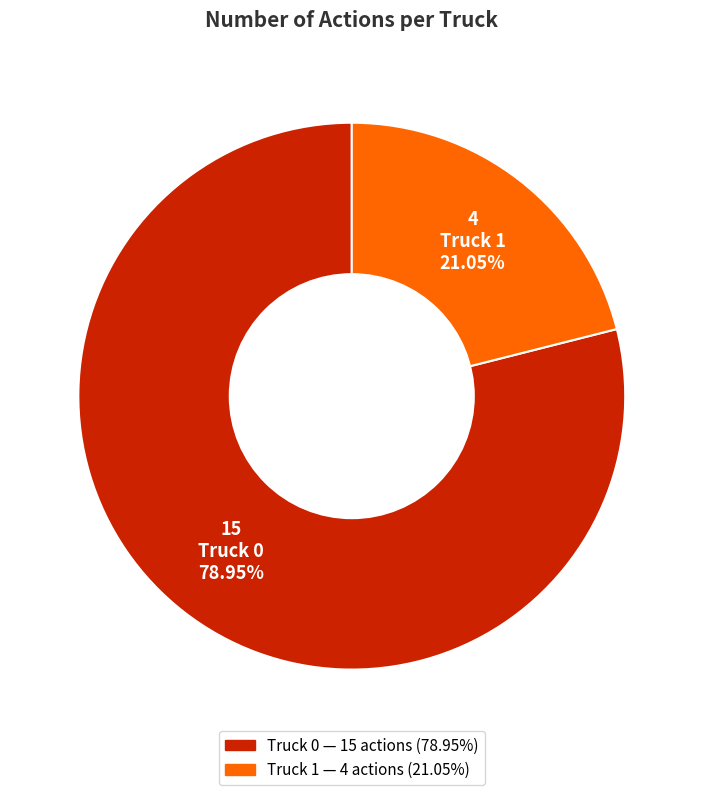

Which slice is the largest?

Truck 0